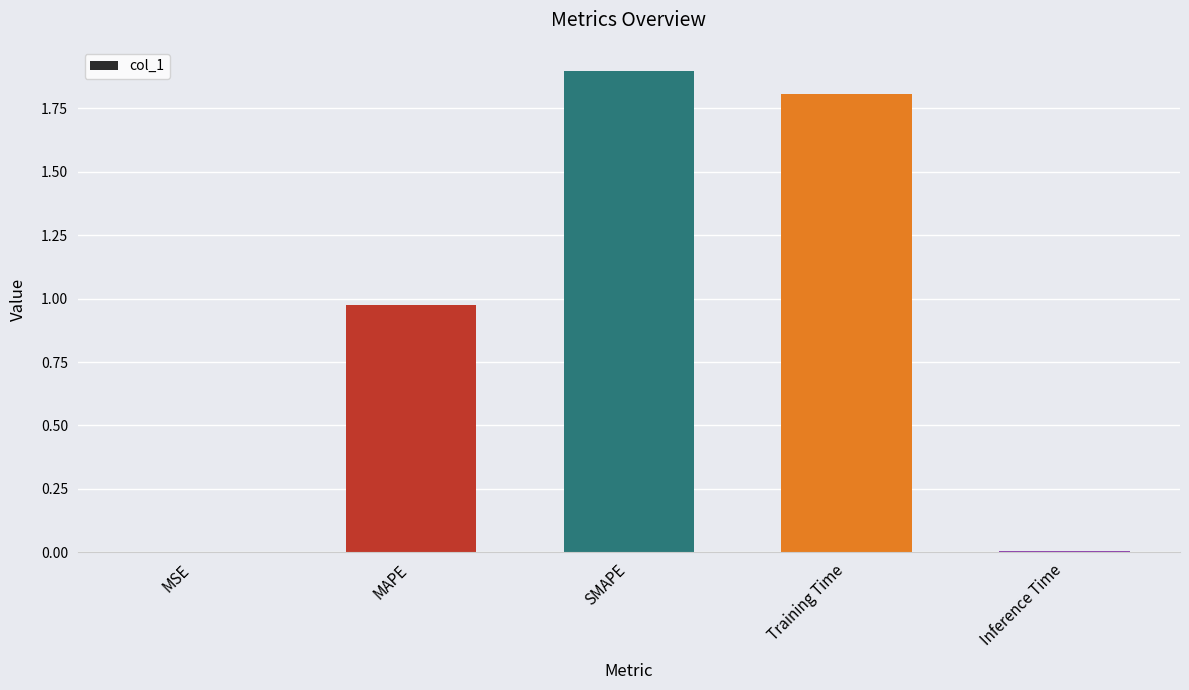

Is it true that the value at Training Time is 2.5?

False